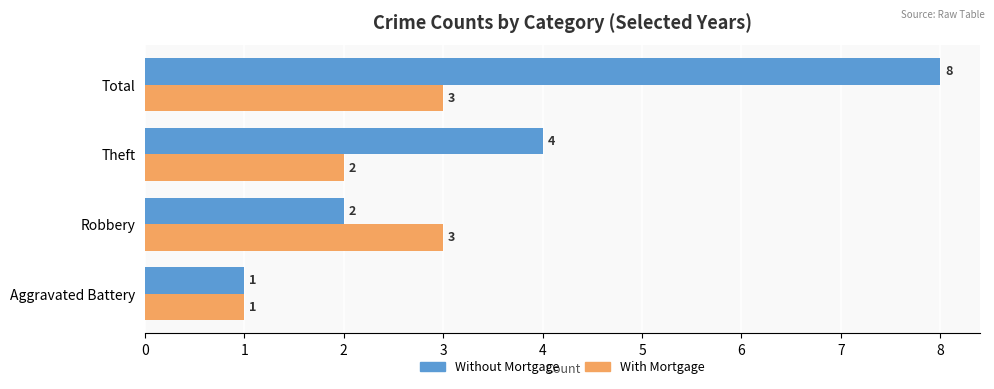

Rank the series by their average value, from lowest to highest.

With Mortgage, Without Mortgage